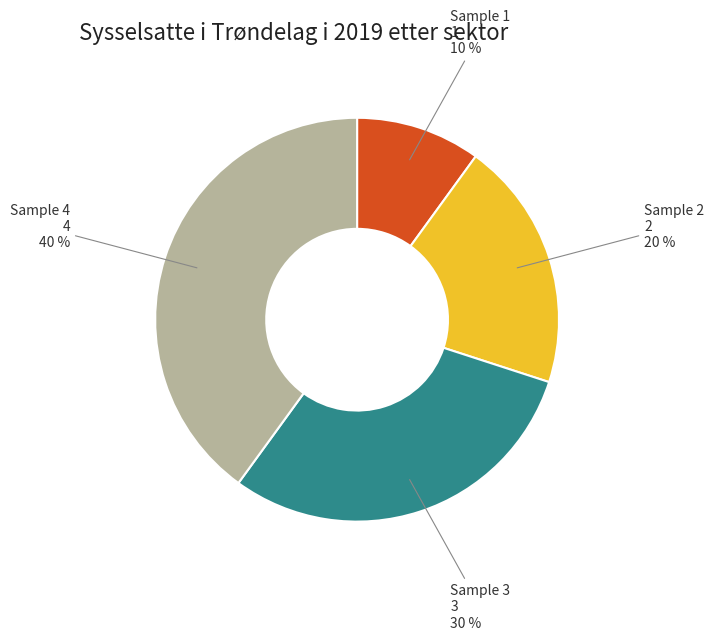

Do Sample 4 and Sample 2 together represent more than half of the pie?

Yes